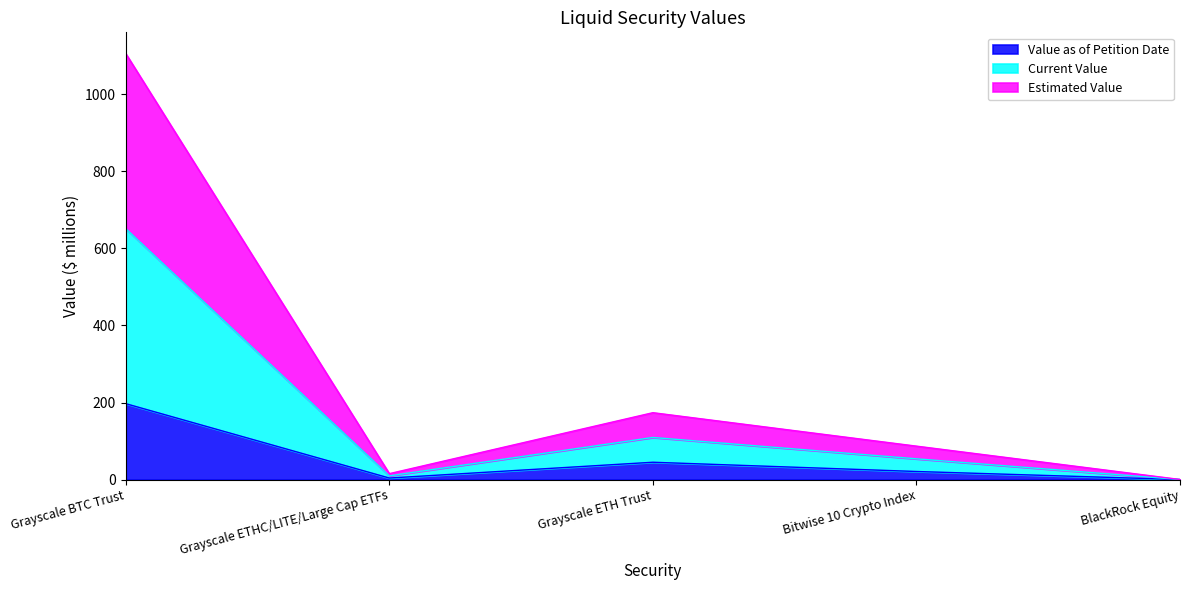

Which series has the largest total across all categories?

Current Value